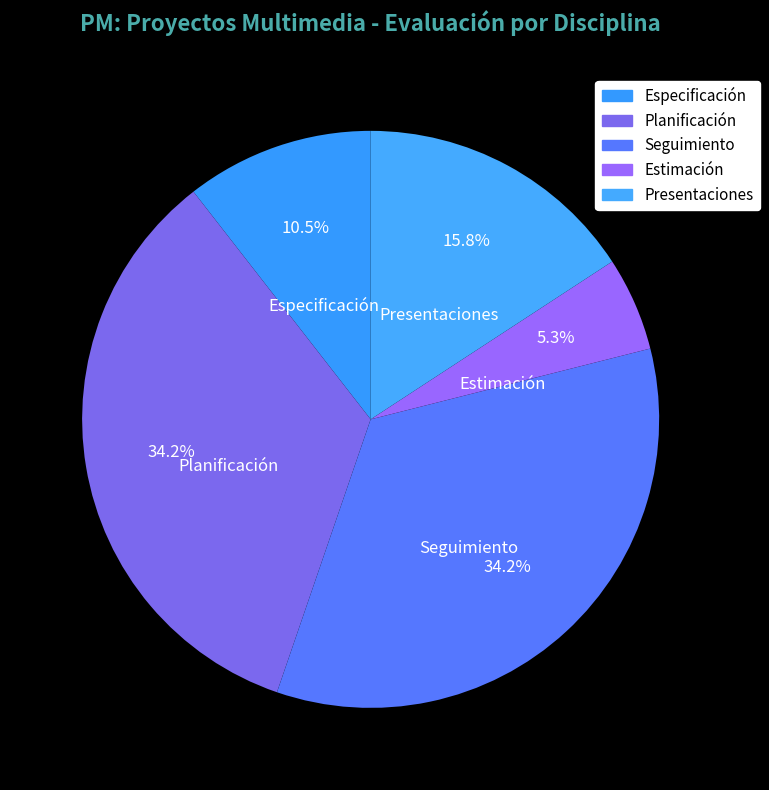

Count the number of slices in the pie.

5